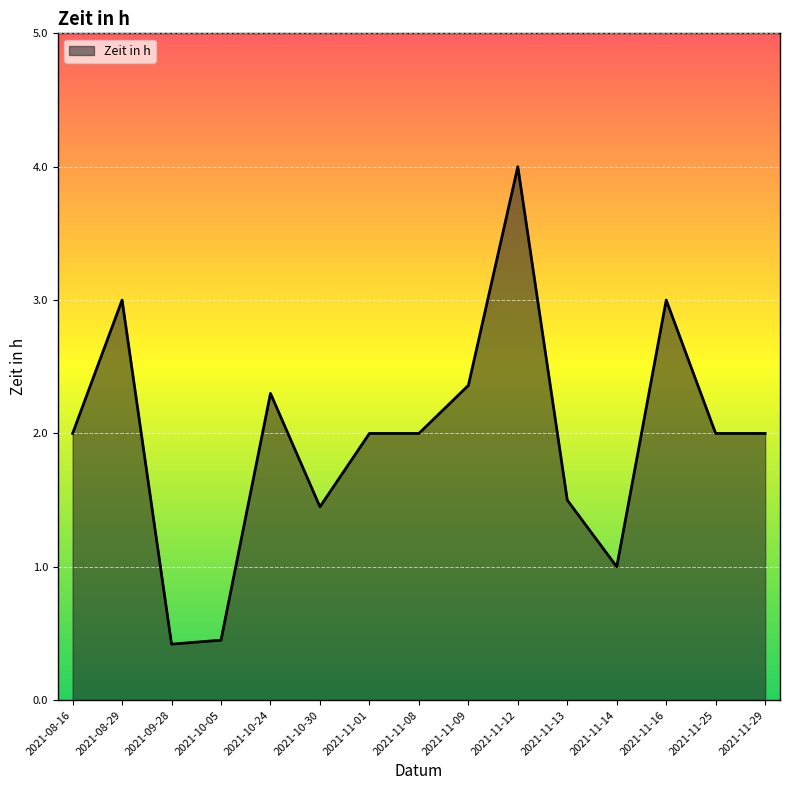

What position from the left is 2021-11-01?

7